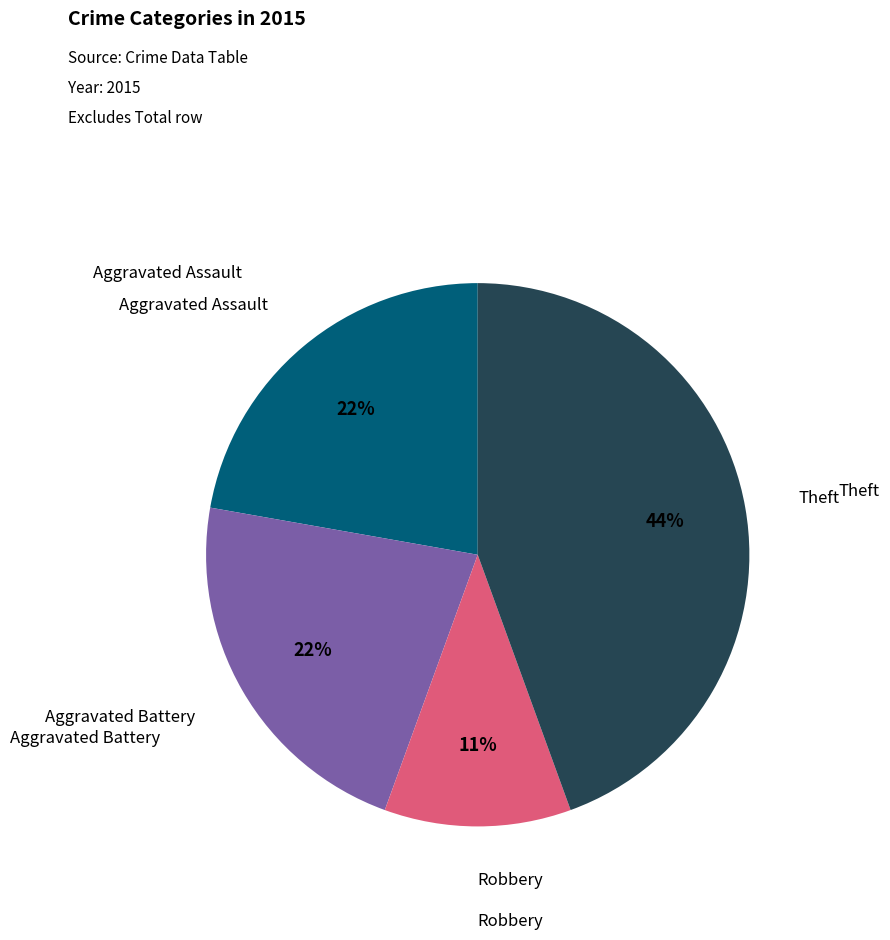

To the nearest percent, what is the difference between the largest and smallest slice percentages?

33%